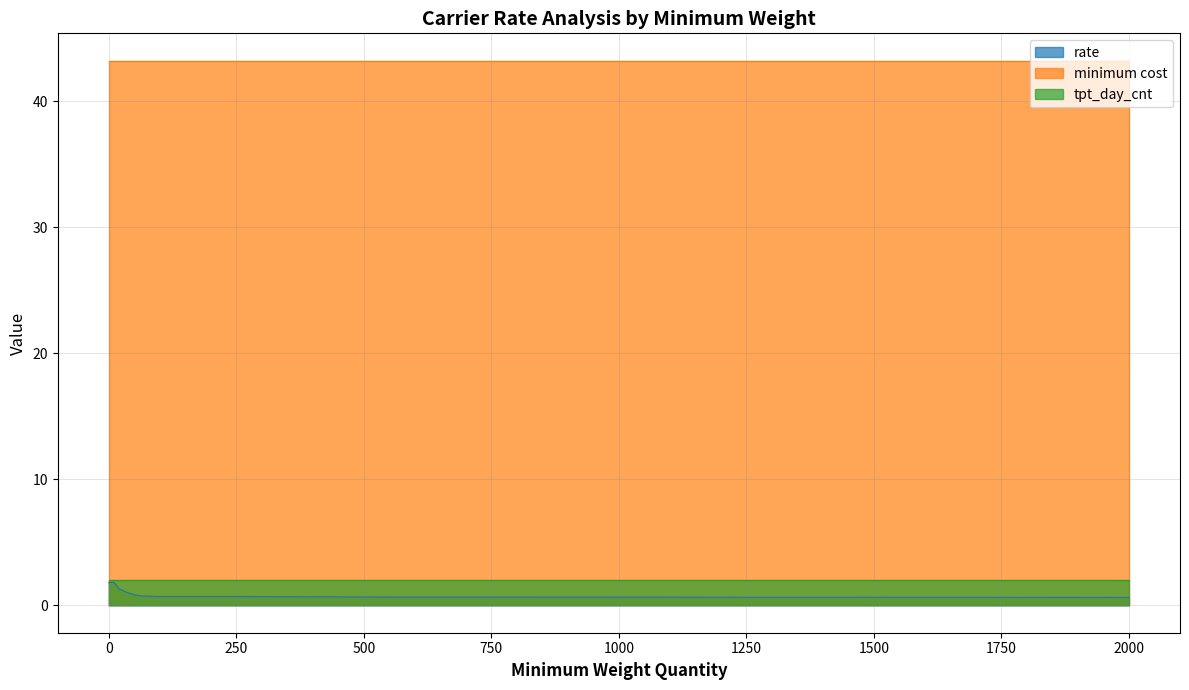

What is the value of the rate point at the 7th from the left?

0.7